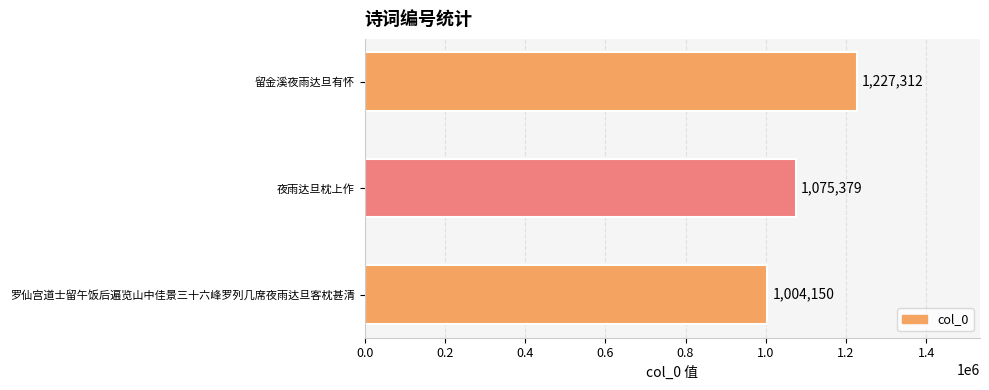

The value at 夜雨达旦枕上作 is 1075379. True or false?

True